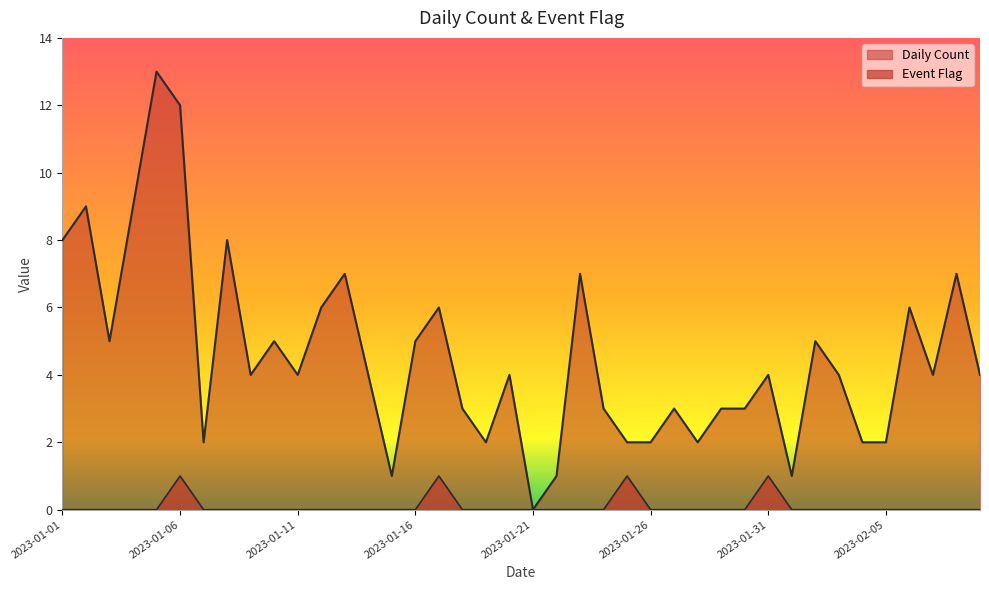

What are all the series names shown in the legend?

Daily Count, Event Flag